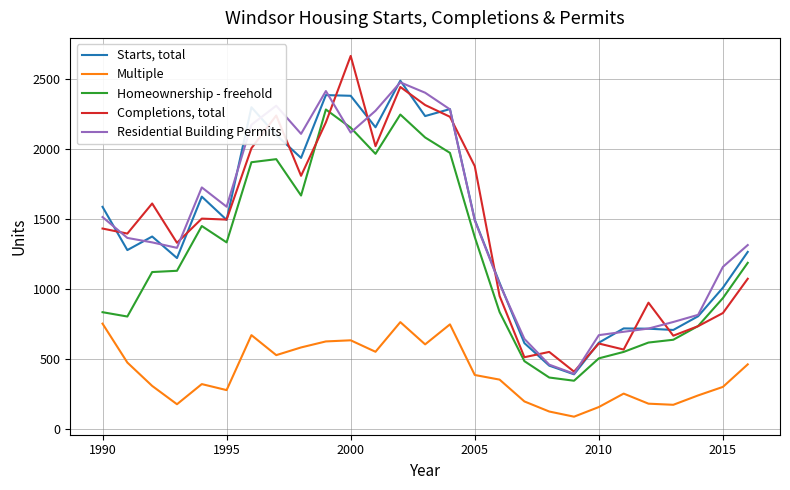

How many lines are shown in the chart?

5